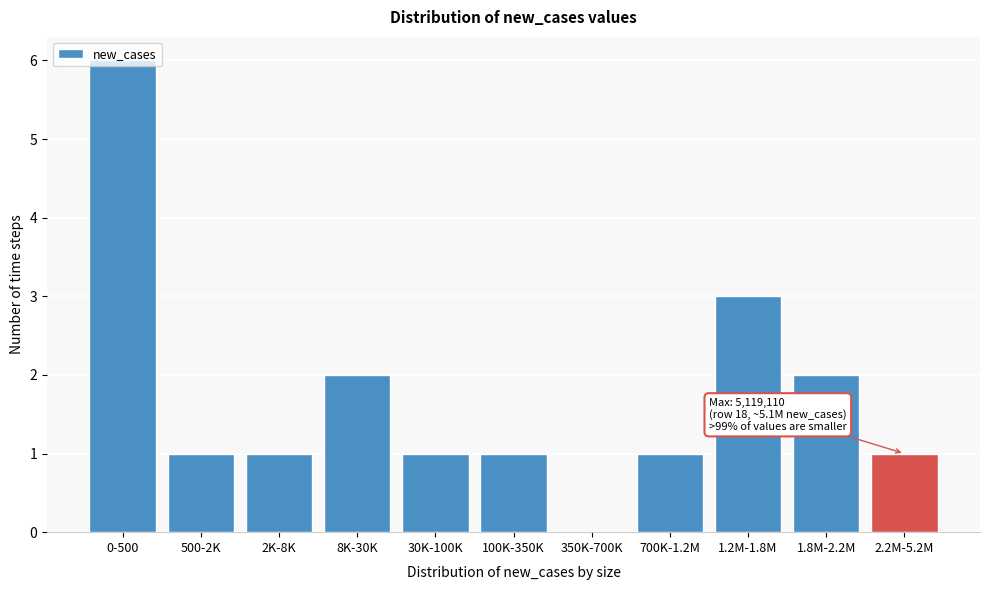

What is the change in value from 0-500 to 1.2M-1.8M?

-3